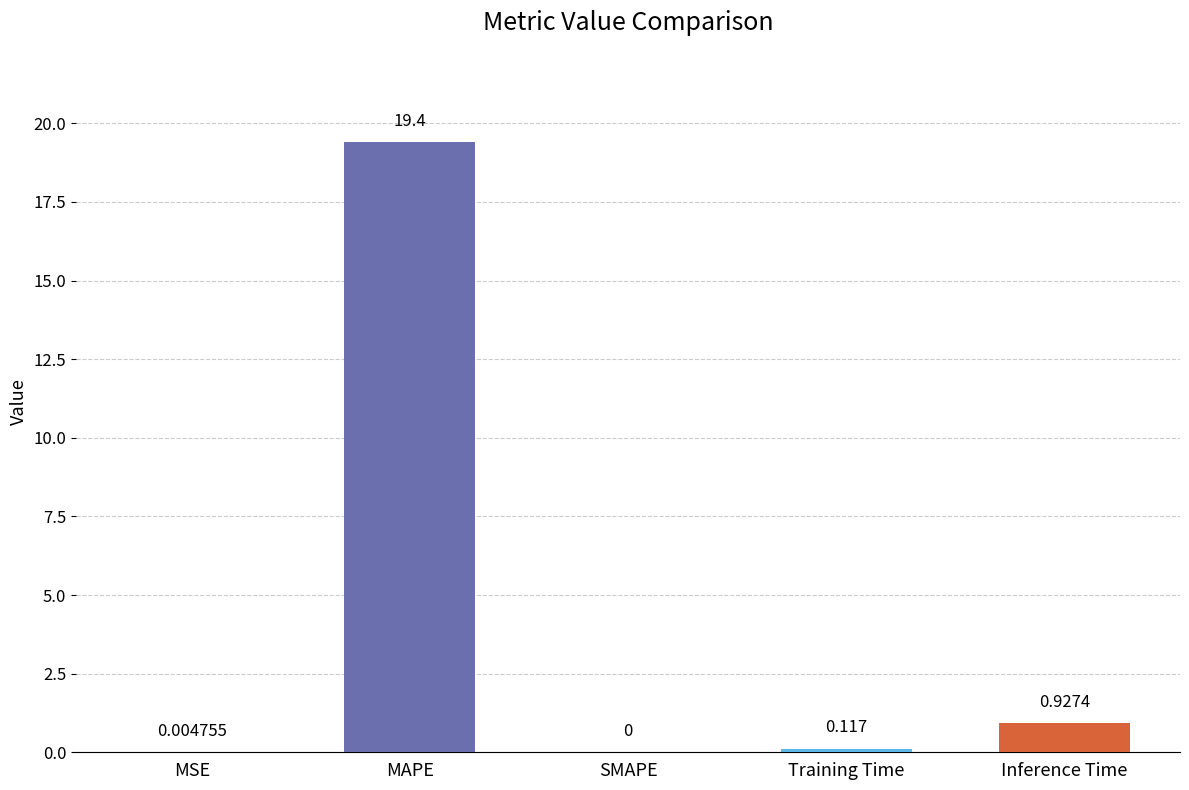

Is it true that the value at MSE is 0.0?

True